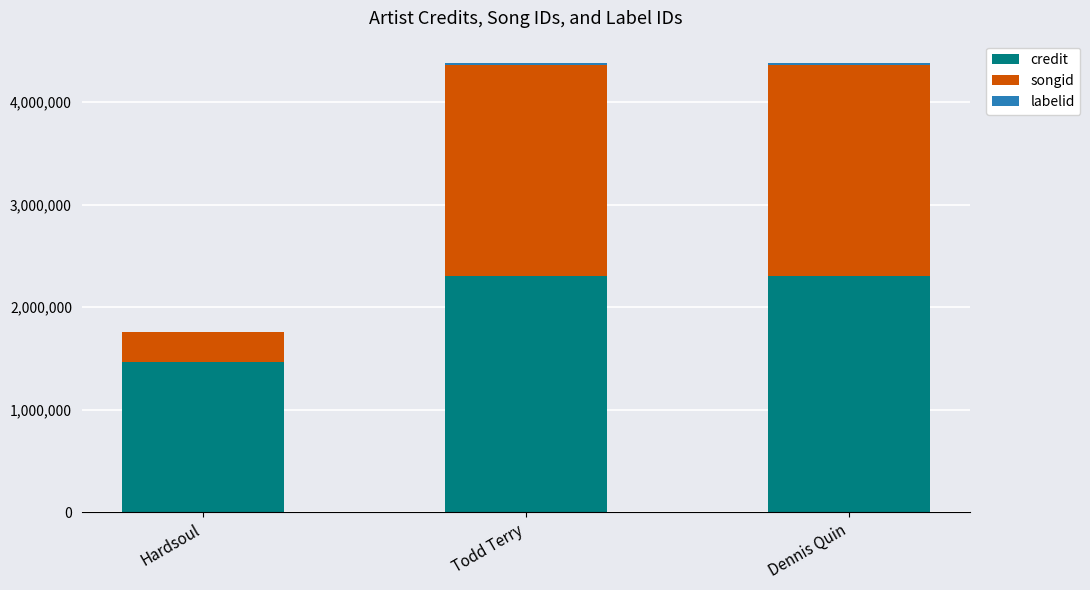

The credit series shows 2304671 at Todd Terry. True or false?

True